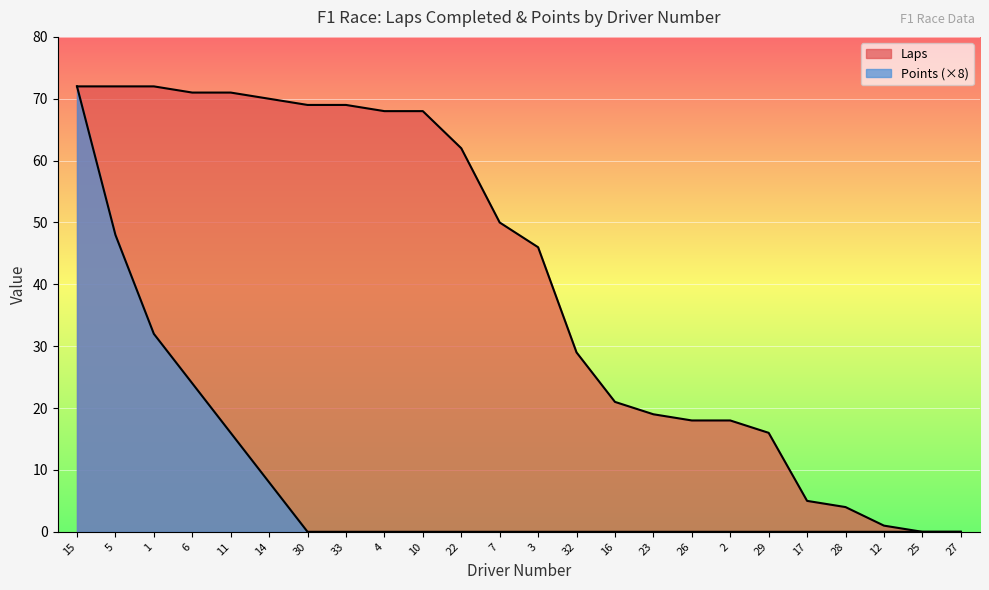

True or false: Laps and Points intersect in this chart.

False